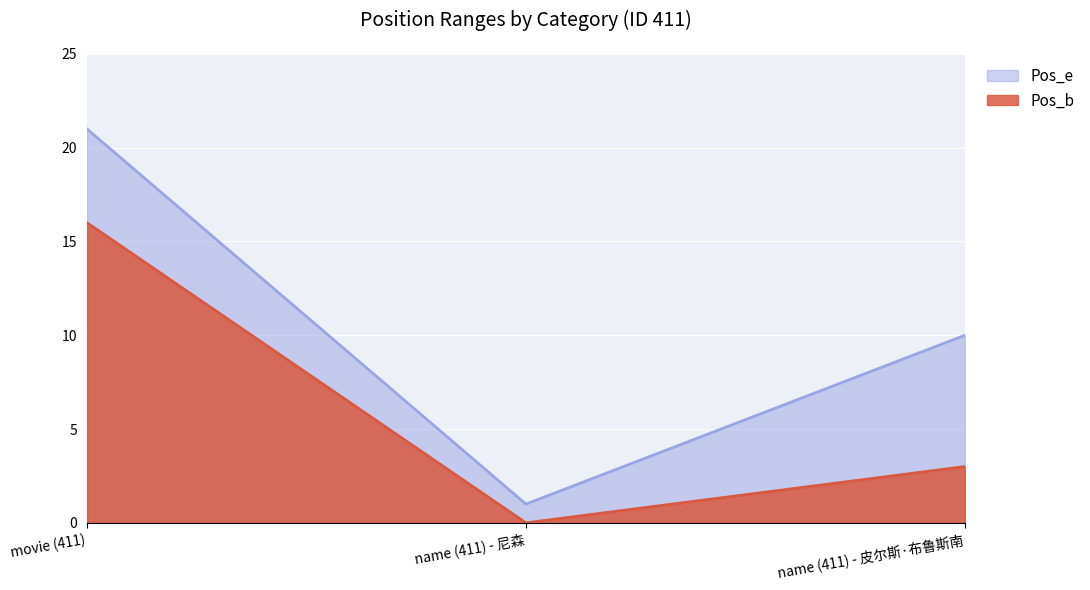

What is the total value across all series at movie (411)?

37